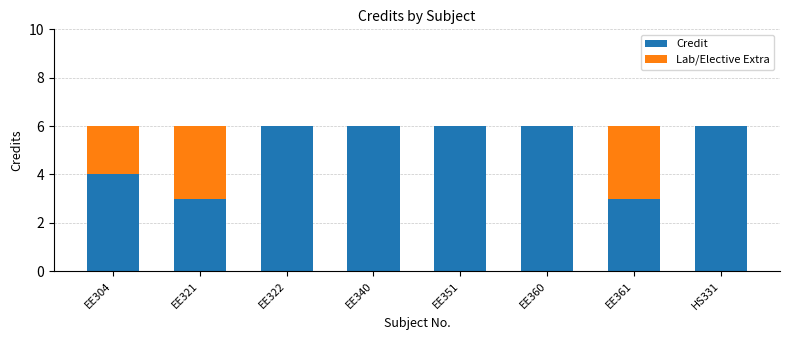

Is it true that Credit equals 3 at EE321?

True